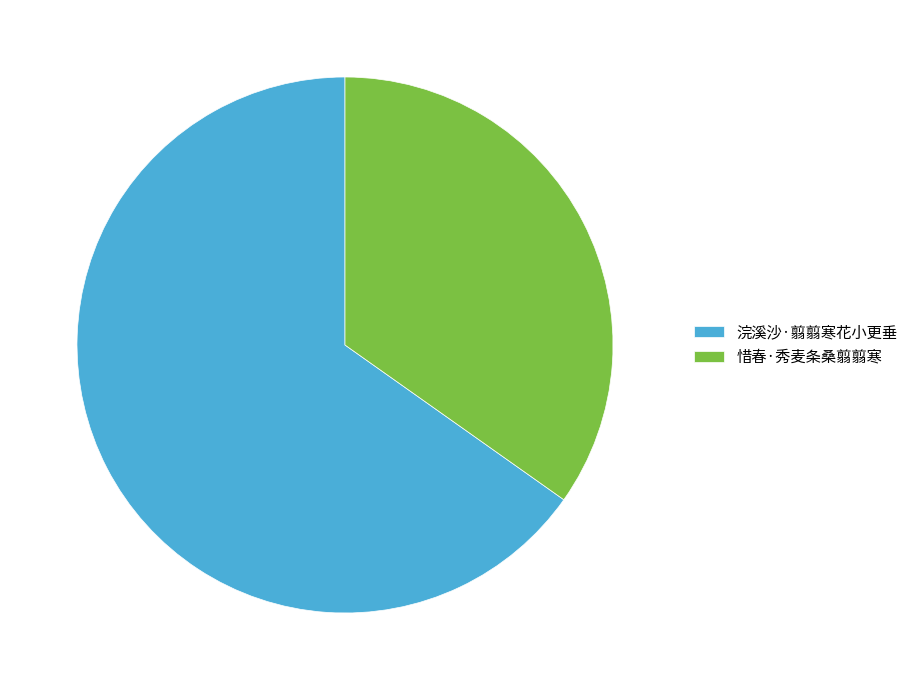

Between 浣溪沙·翦翦寒花小更垂 and 惜春·秀麦条桑翦翦寒, which is larger?

浣溪沙·翦翦寒花小更垂